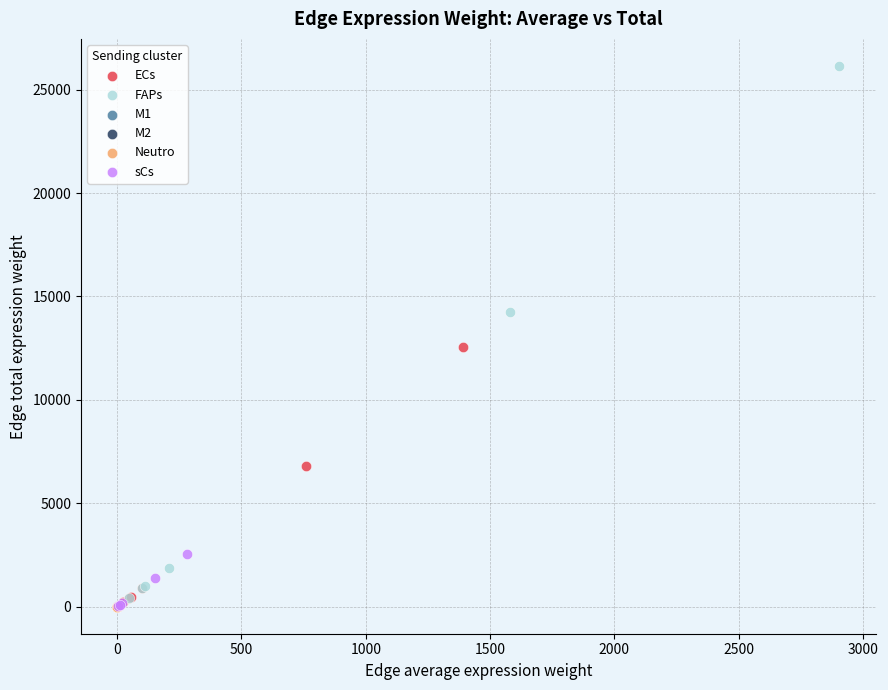

Which series reaches the maximum Y coordinate?

FAPs